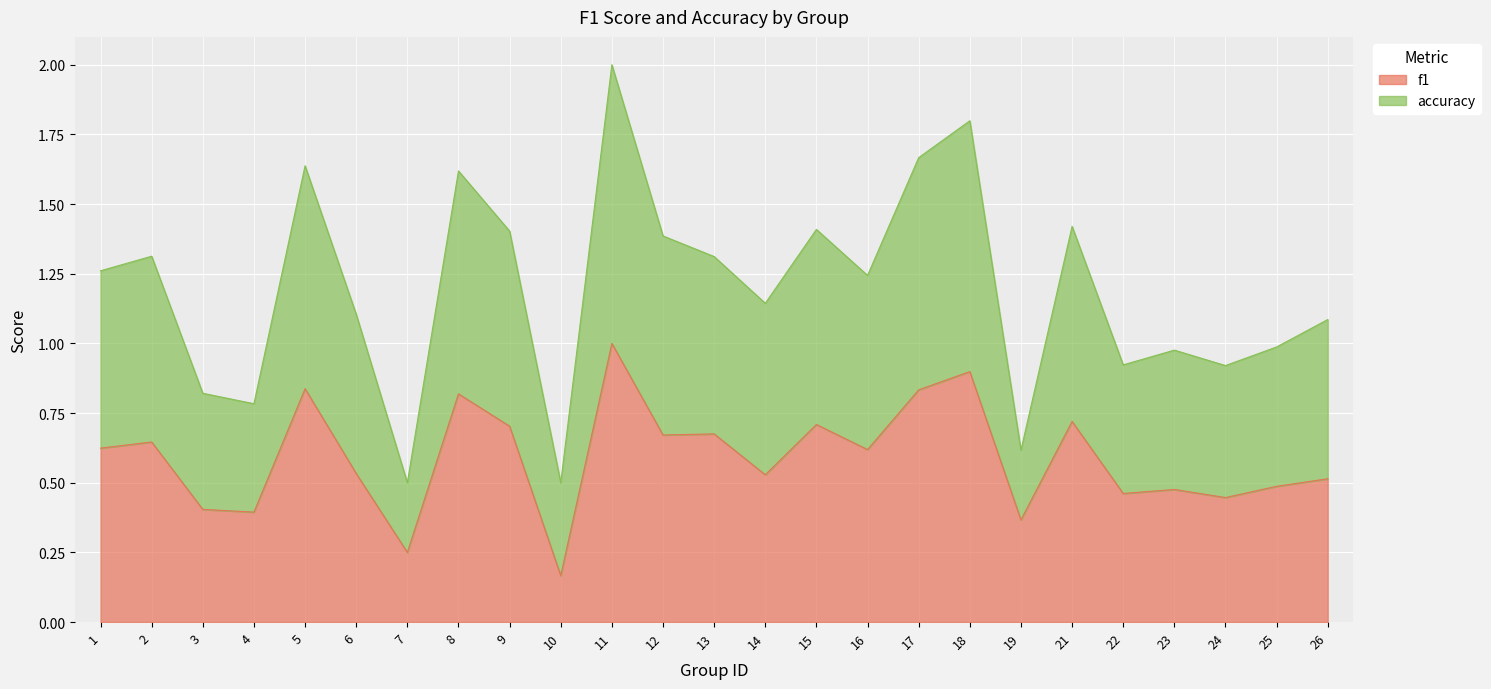

The f1 series shows 0.1 at 19. True or false?

False